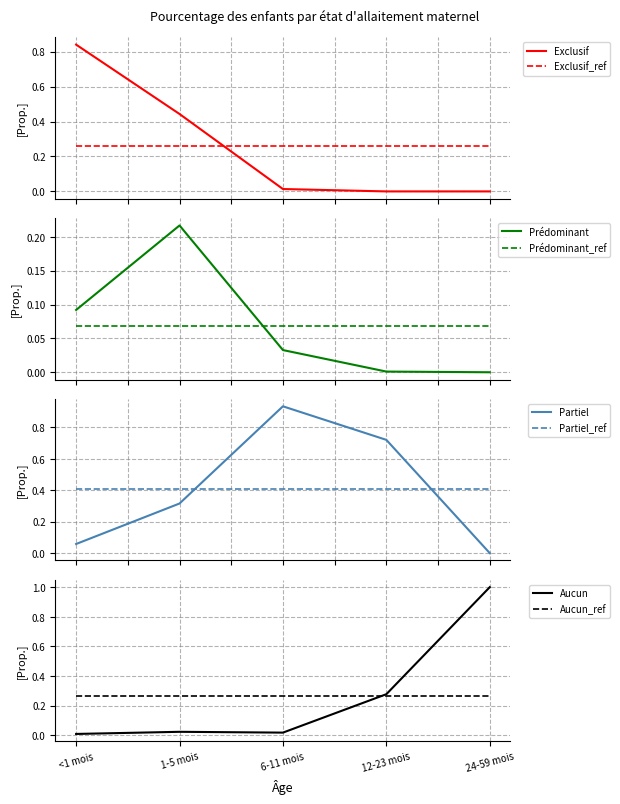

At 6-11 mois, list the series in order from largest to smallest.

Partiel, Prédominant, Aucun, Exclusif